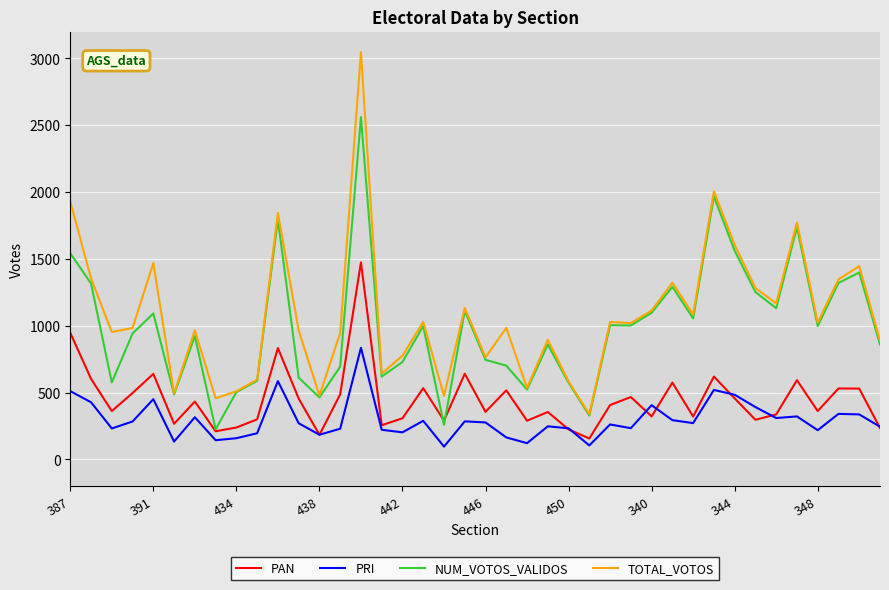

Which series has the widest spread of values?

TOTAL_VOTOS